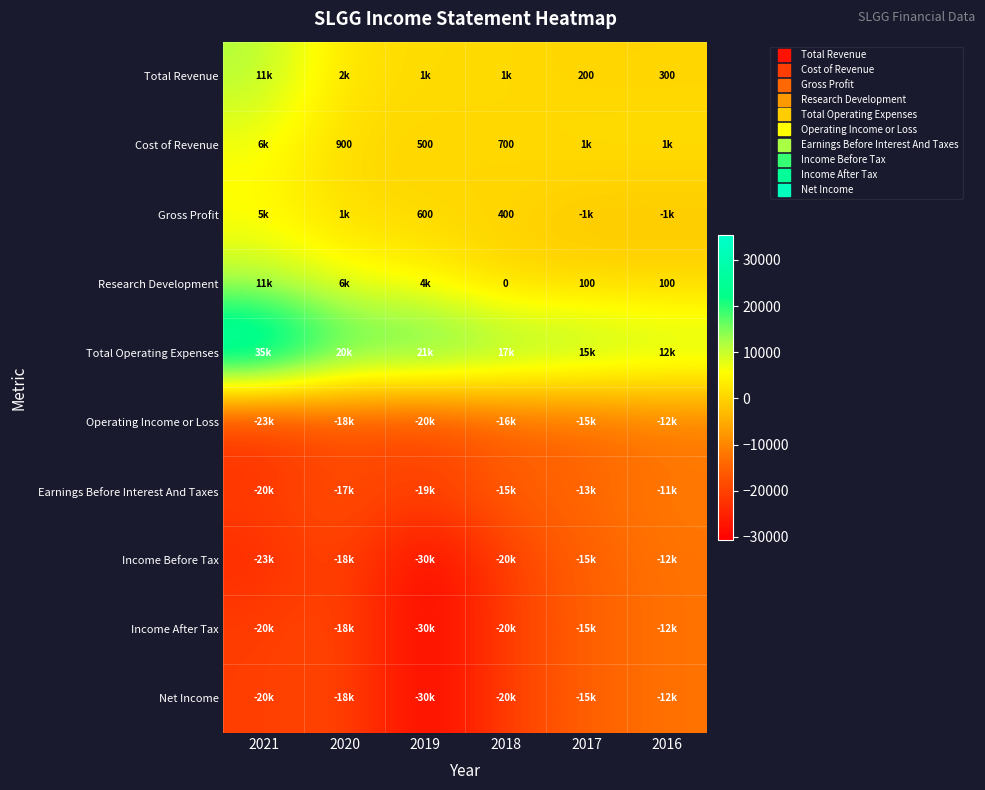

Rank the series at 2017 from highest to lowest value.

Total Operating Expenses, Cost of Revenue, Total Revenue, Research Development, Gross Profit, Earnings Before Interest And Taxes, Operating Income or Loss, Income Before Tax, Income After Tax, Net Income